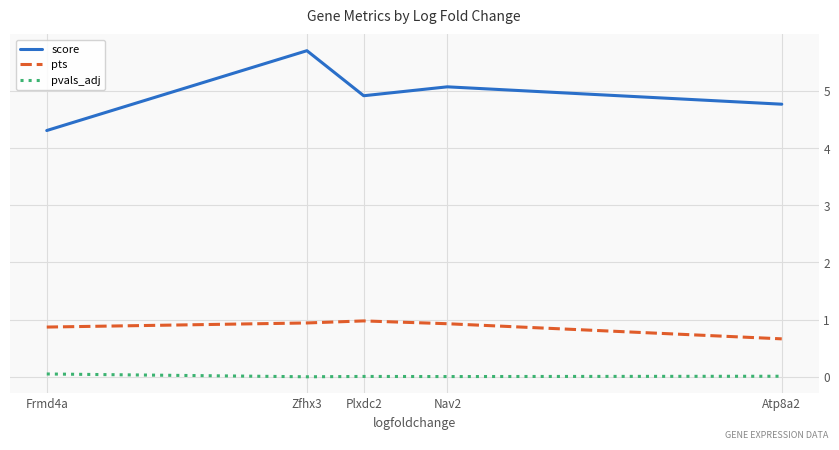

True or false: pvals_adj and score intersect in this chart.

False